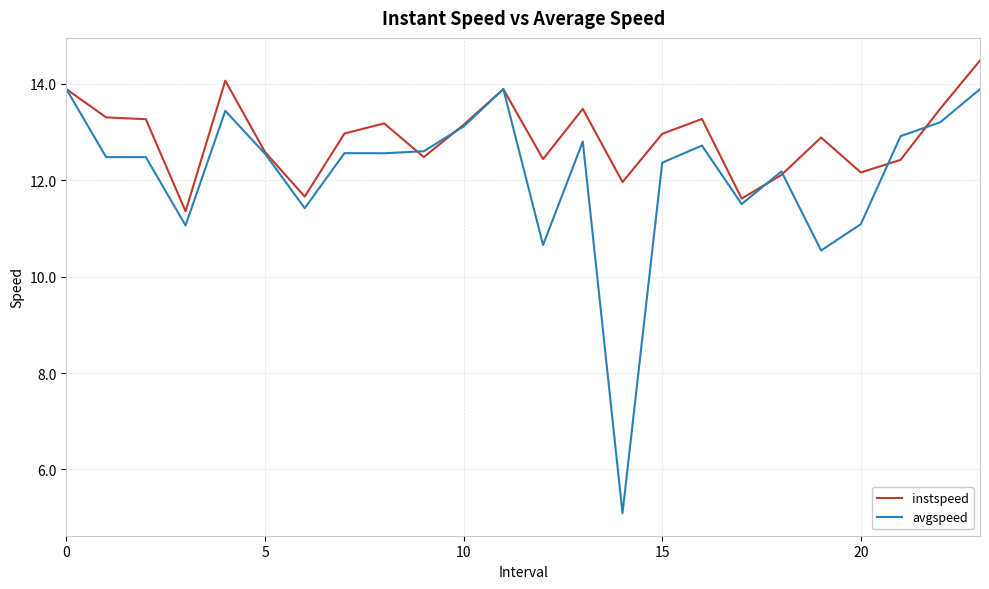

What is the lowest value of the instspeed series?

11.4